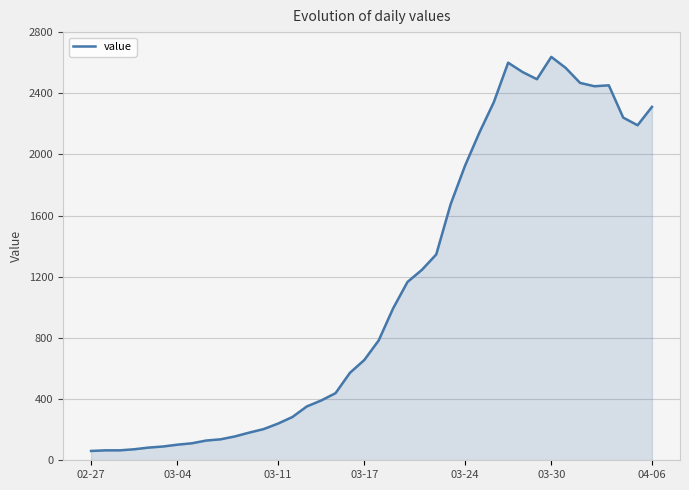

What is the maximum value shown in the chart?

2638